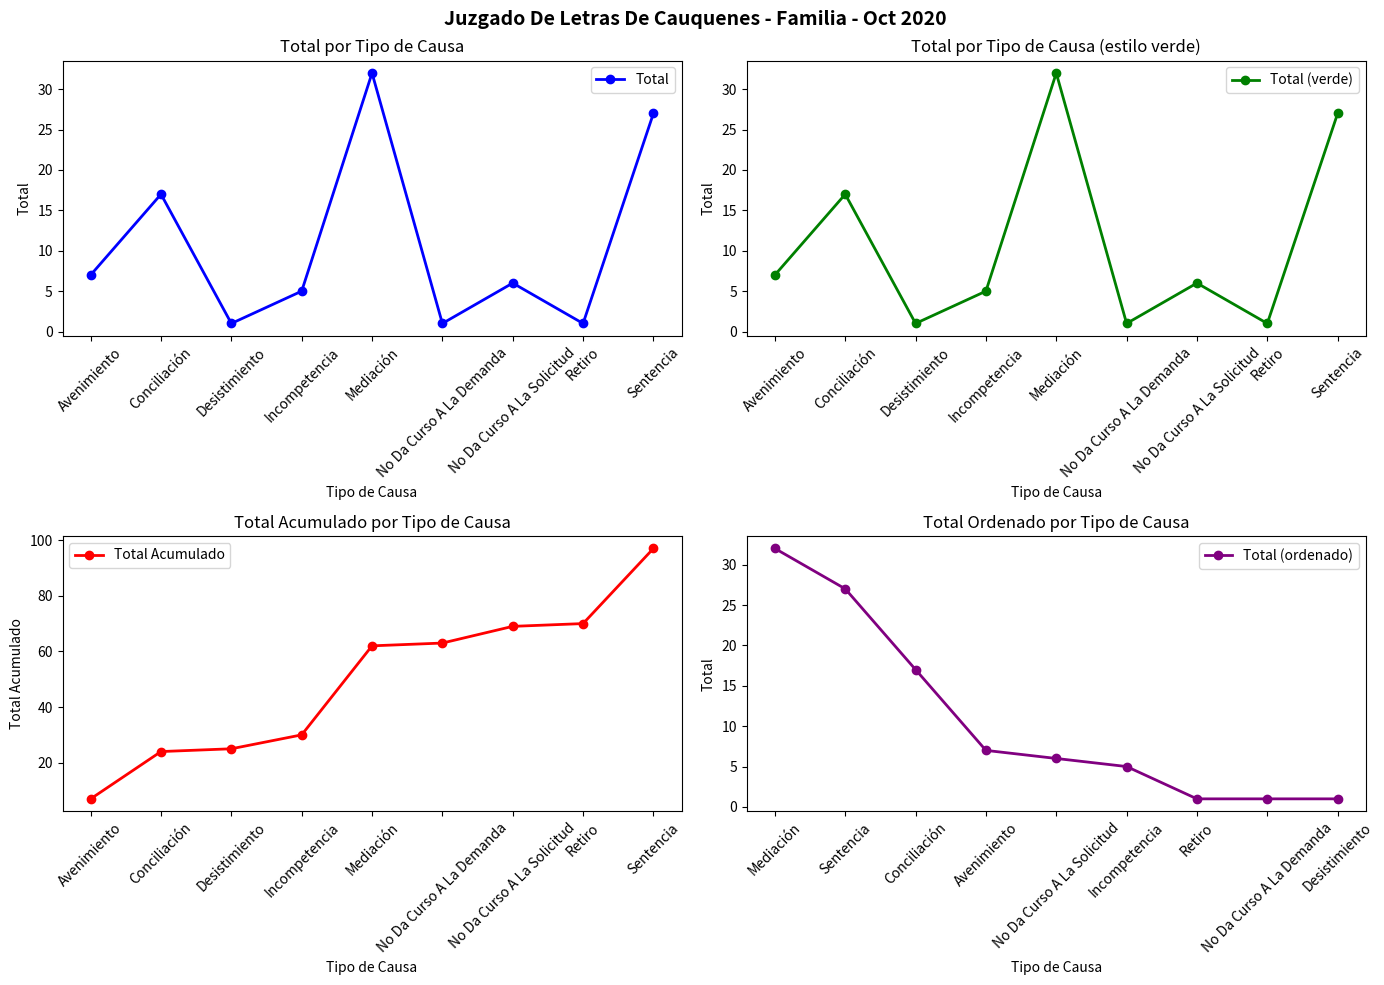

In Total (verde), how many points are higher than both neighbors (excluding endpoints)?

3